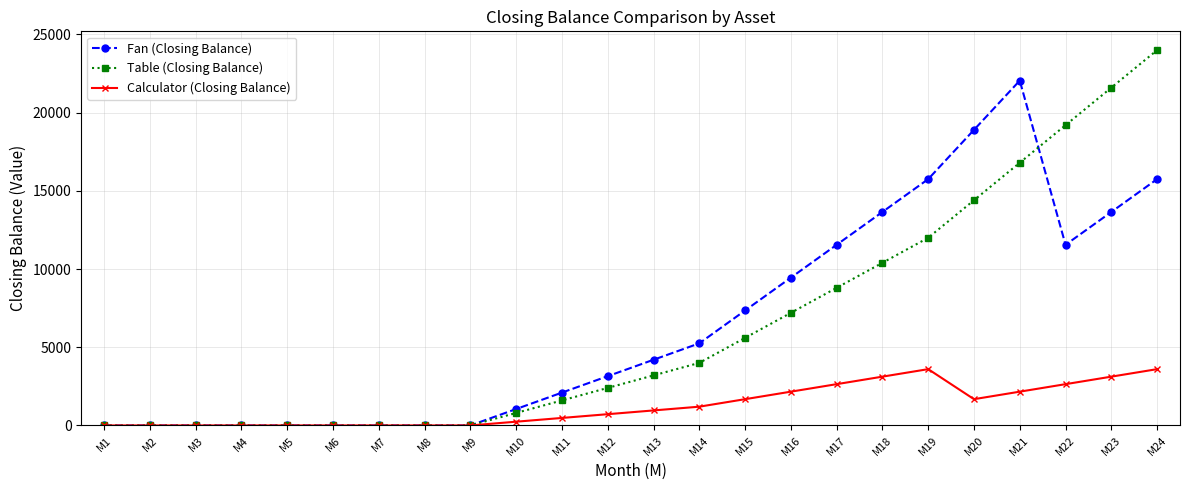

How many series are shown in this chart?

3